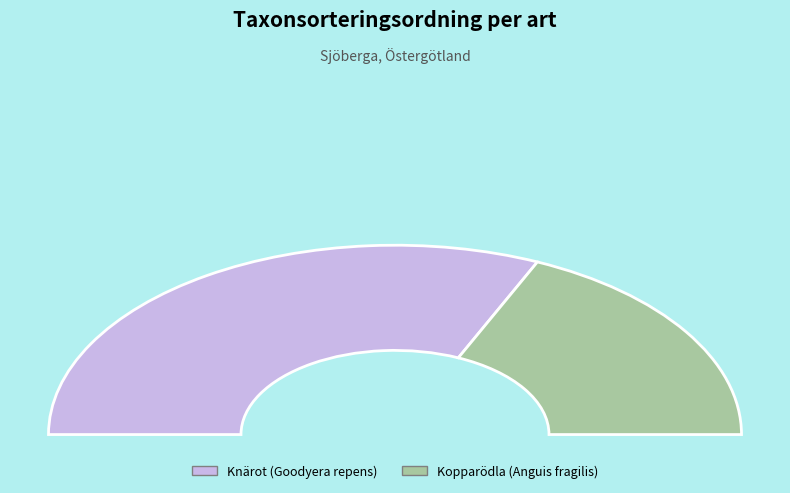

The Knärot (Goodyera repens) slice represents 78% of the pie. True or false?

False